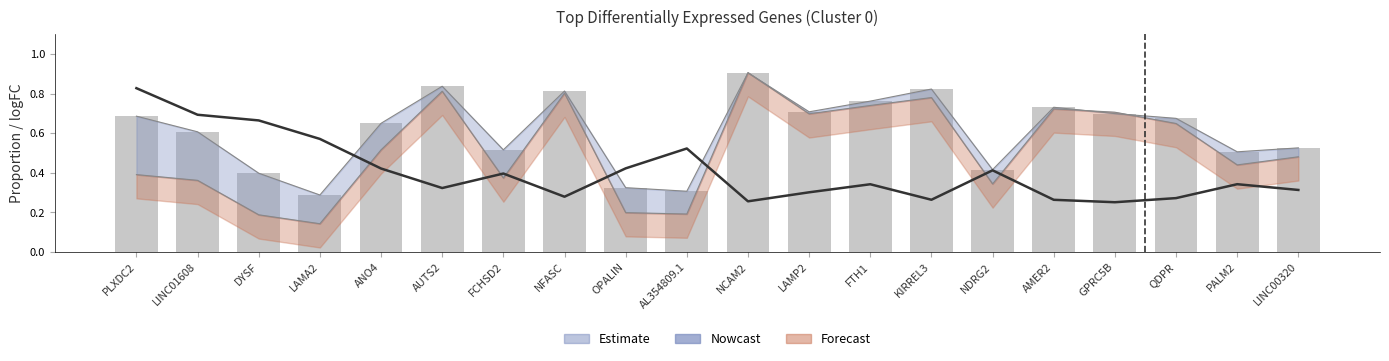

At which label does pct.1 reach its peak?

NCAM2